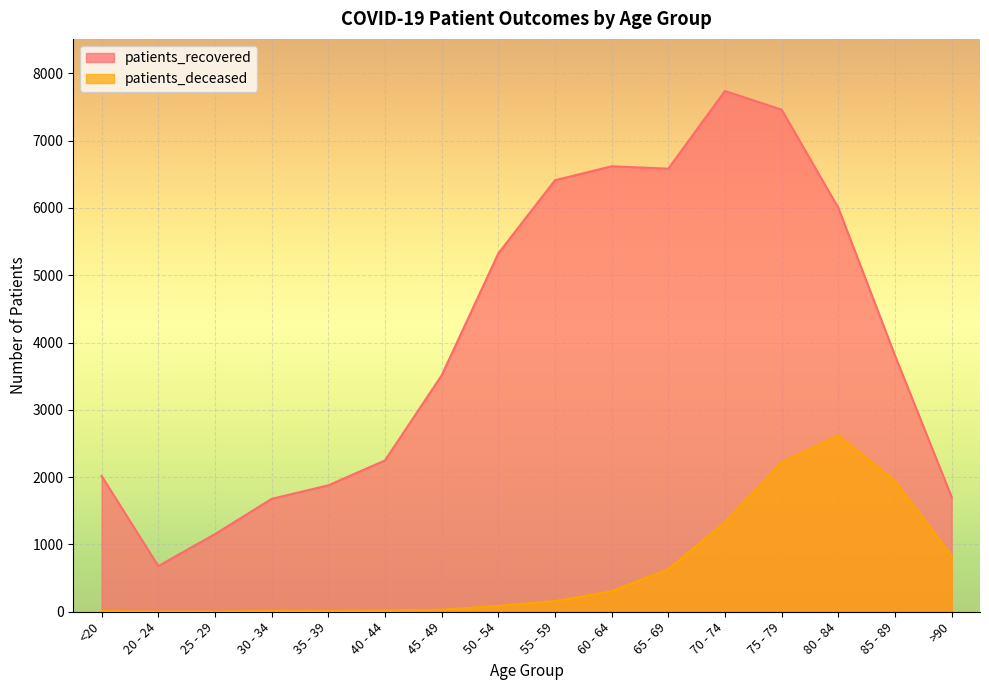

True or false: patients_deceased and patients_recovered intersect in this chart.

False